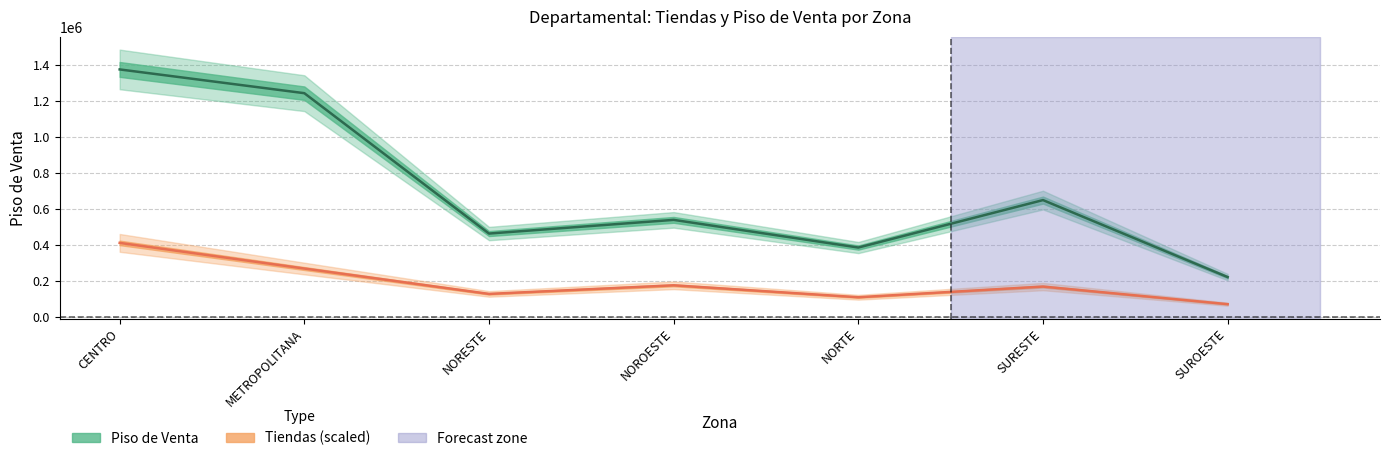

What is the label of the 3rd point from the right?

NORTE